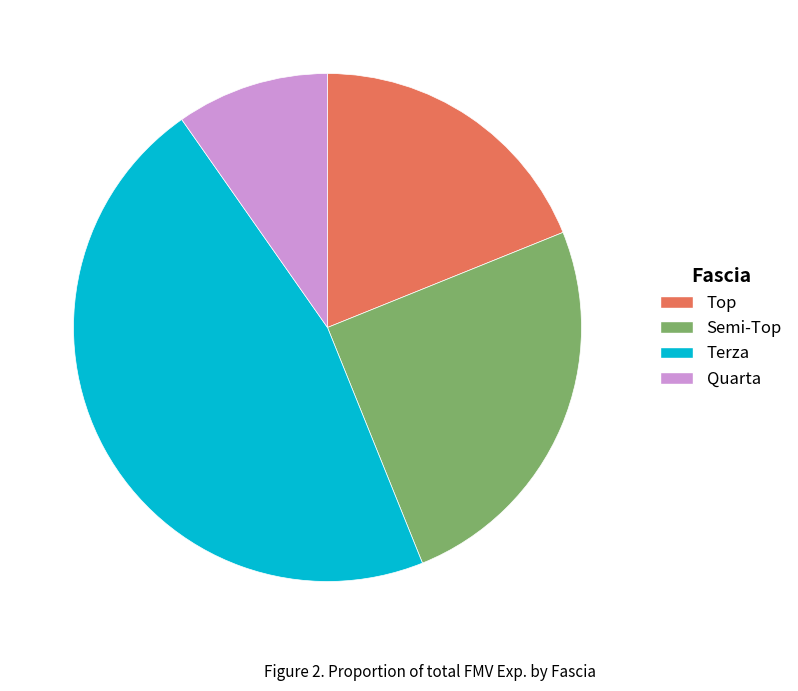

Which category has the smallest portion of the pie?

Quarta